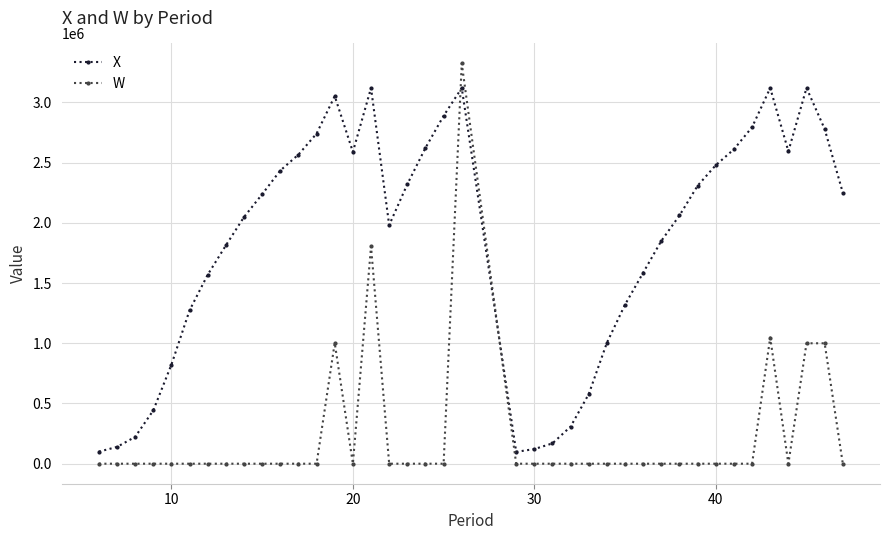

True or false: X and W cross at least once.

True